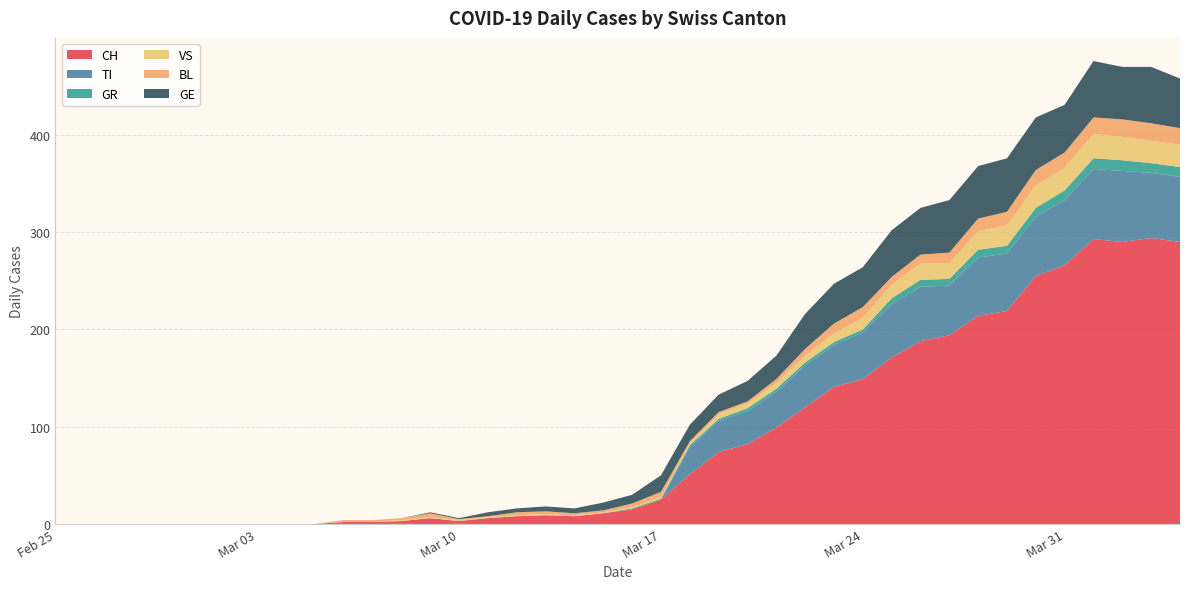

Reading left to right, list all the values displayed in this chart.

CH: 0	0	0	0	0	0	0	0	0	0	2	2	3	6	3	6	8	9	8	11	15	25	51	74	82	99	120	141	149	171	188	194	214	219	255	266	293	290	294	290
TI: 0	0	0	0	0	0	0	0	0	0	0	0	0	0	0	0	0	0	0	0	0	0	28	32	34	37	43	43	48	55	56	51	60	59	61	67	72	73	67	67
GR: 0	0	0	0	0	0	0	0	0	0	0	0	0	0	0	0	0	0	0	0	1	1	2	2	3	3	3	3	3	6	7	7	8	8	9	10	11	11	10	10
VS: 0	0	0	0	0	0	0	0	0	0	0	0	1	1	1	1	1	1	1	1	1	2	2	5	5	6	7	9	12	14	17	16	19	21	23	23	25	24	23	23
BL: 0	0	0	0	0	0	0	0	0	0	2	2	2	4	1	1	3	3	2	2	4	5	2	2	2	4	7	10	11	8	9	11	13	14	16	16	17	18	18	17
GE: 0	0	0	0	0	0	0	0	0	0	0	0	0	1	1	4	4	5	5	8	9	17	17	18	21	24	36	41	41	48	48	54	54	55	54	49	58	54	58	51